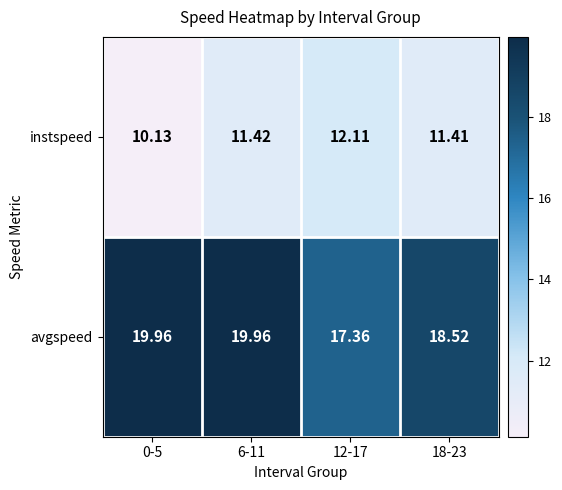

Rank the series by their maximum value, from highest to lowest.

avgspeed, instspeed